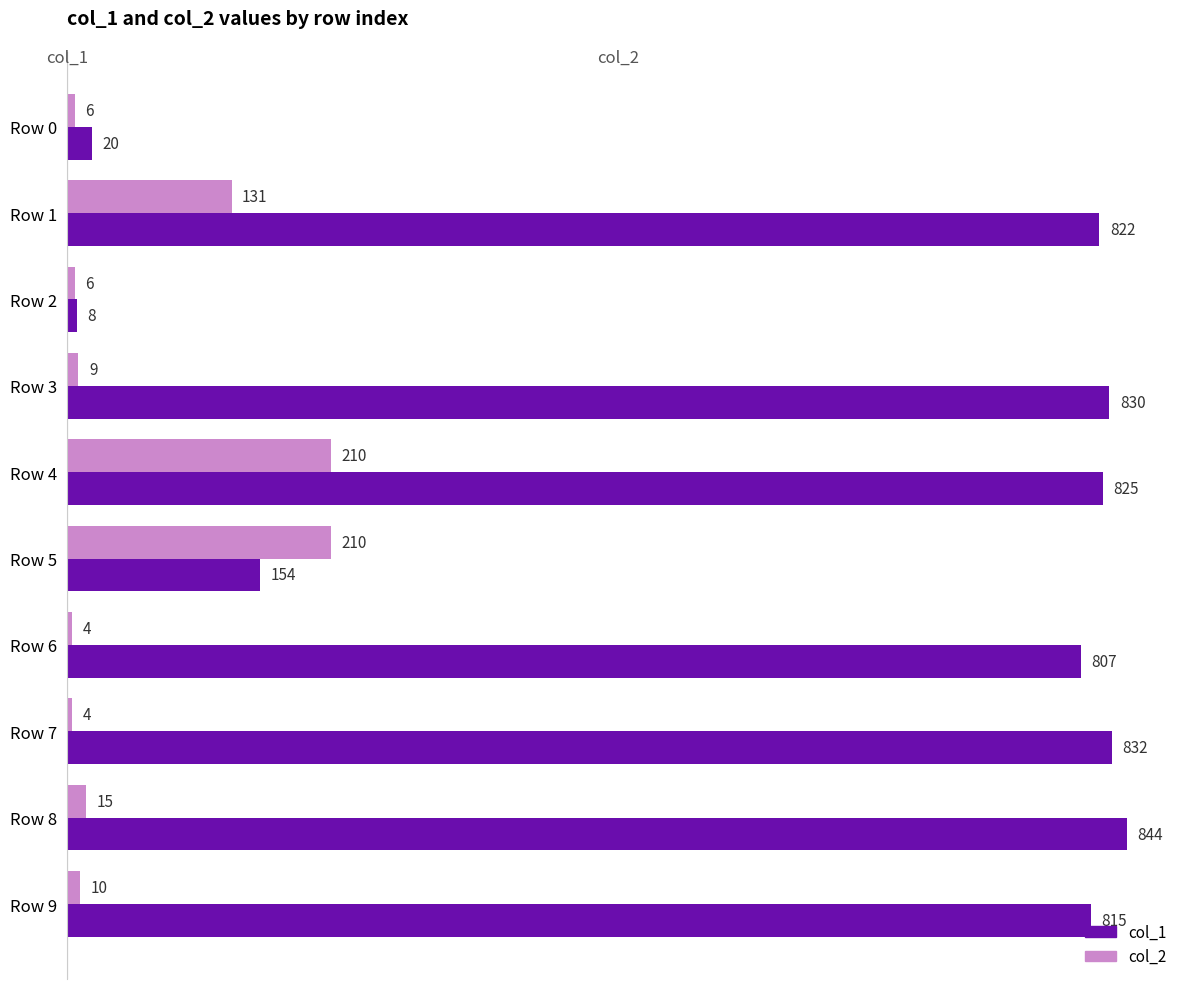

What are all the series names shown in the legend?

col_1, col_2